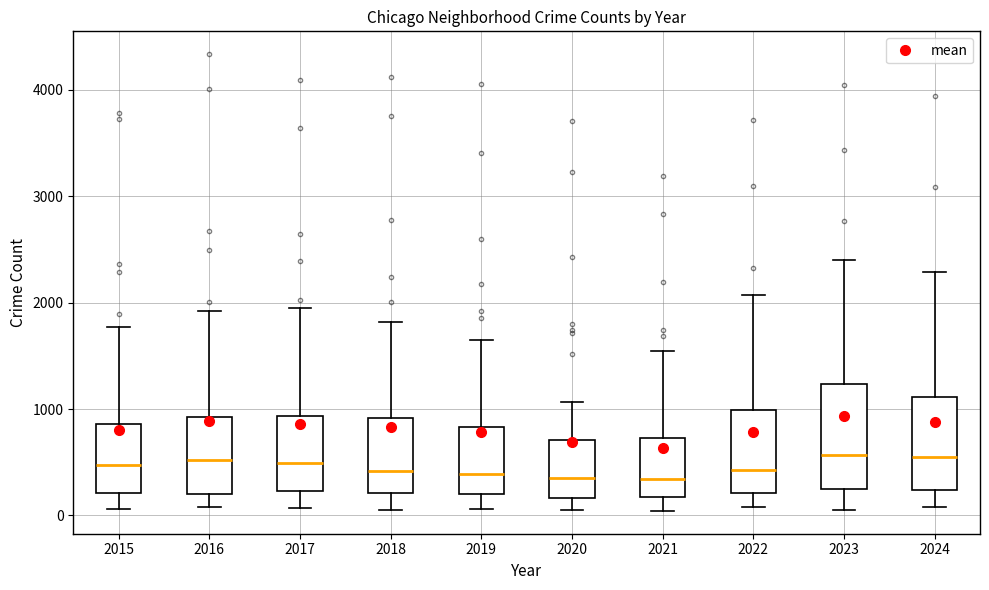

Reading left to right, read every box against the y-axis: the position of its median line, the range the box covers, and the ends of its whiskers. The values are not printed on the chart, so give them approximately, as read against the axis.

2015: median 500, box 200 to 900, whiskers 100 to 1800
2016: median 500, box 200 to 900, whiskers 100 to 1900
2017: median 500, box 200 to 900, whiskers 100 to 1900
2018: median 400, box 200 to 900, whiskers 100 to 1800
2019: median 400, box 200 to 800, whiskers 100 to 1600
2020: median 300, box 200 to 700, whiskers 100 to 1100
2021: median 300, box 200 to 700, whiskers 0 to 1500
2022: median 400, box 200 to 1000, whiskers 100 to 2100
2023: median 600, box 200 to 1200, whiskers 100 to 2400
2024: median 600, box 200 to 1100, whiskers 100 to 2300